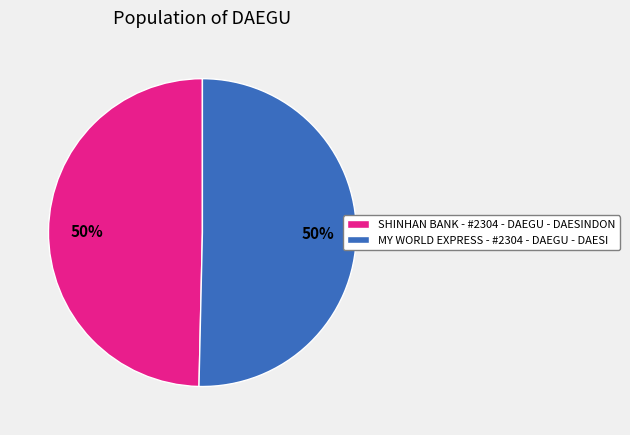

To the nearest percent, what portion does SHINHAN BANK - #2304 - DAEGU - DAESINDON represent?

50%